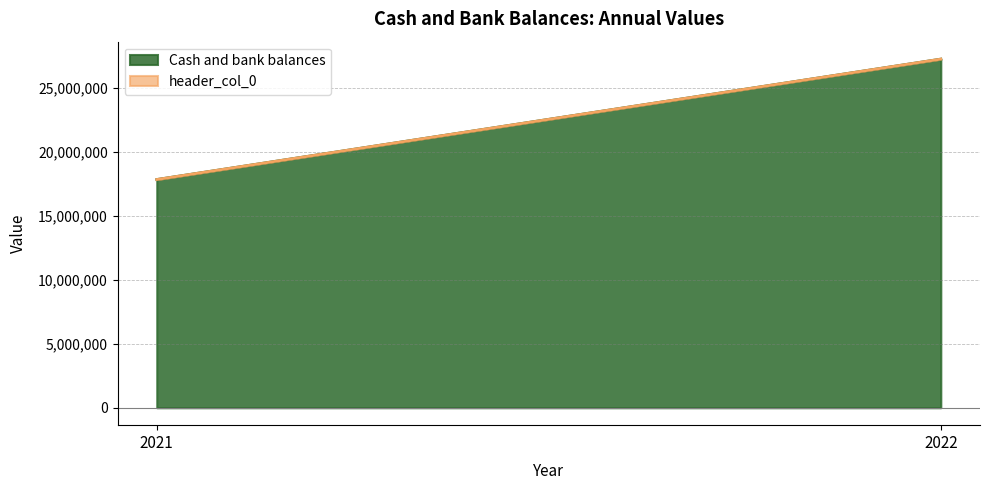

Reading left to right, what are all the values shown in this chart?

Cash and bank balances: 17825903	27230401
header_col_0: 2021	2021